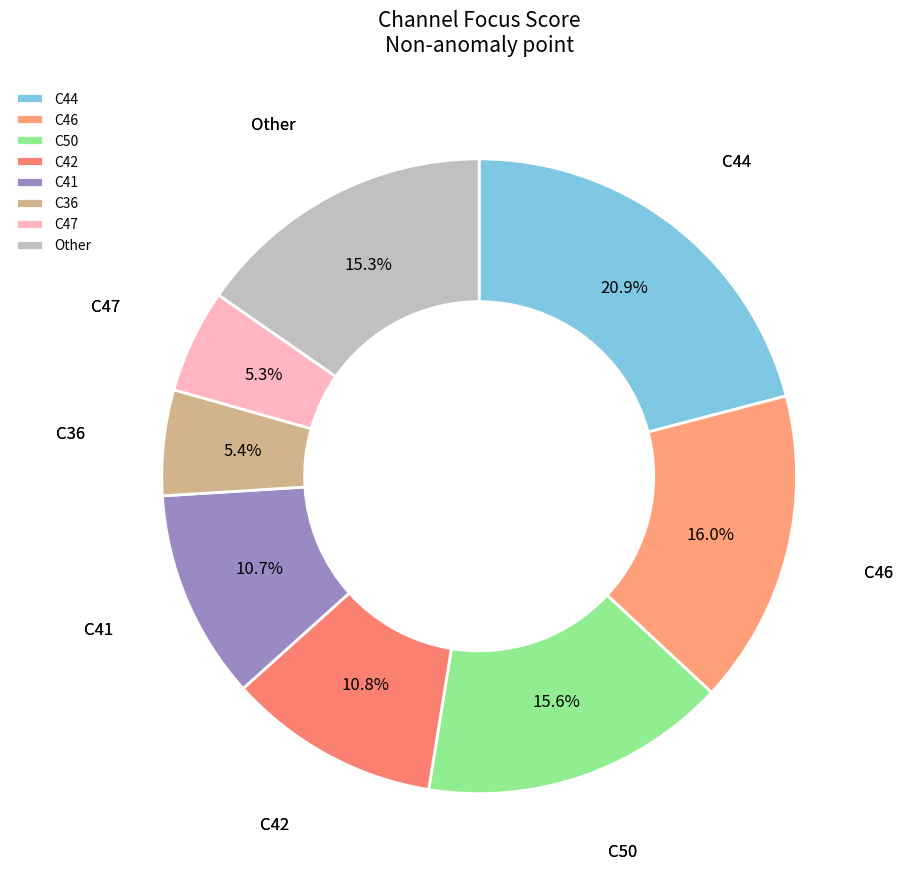

Do C36 and Other together represent more than half of the pie?

No